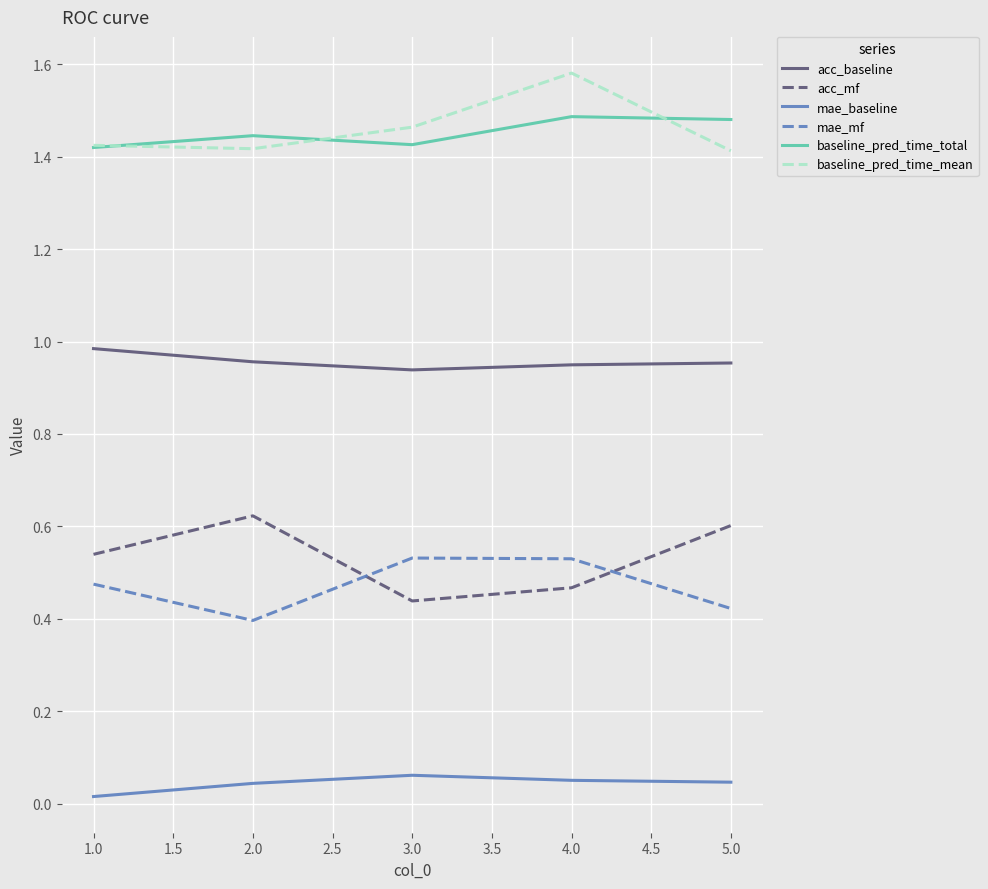

Which label corresponds to the largest value in the chart?

4.0